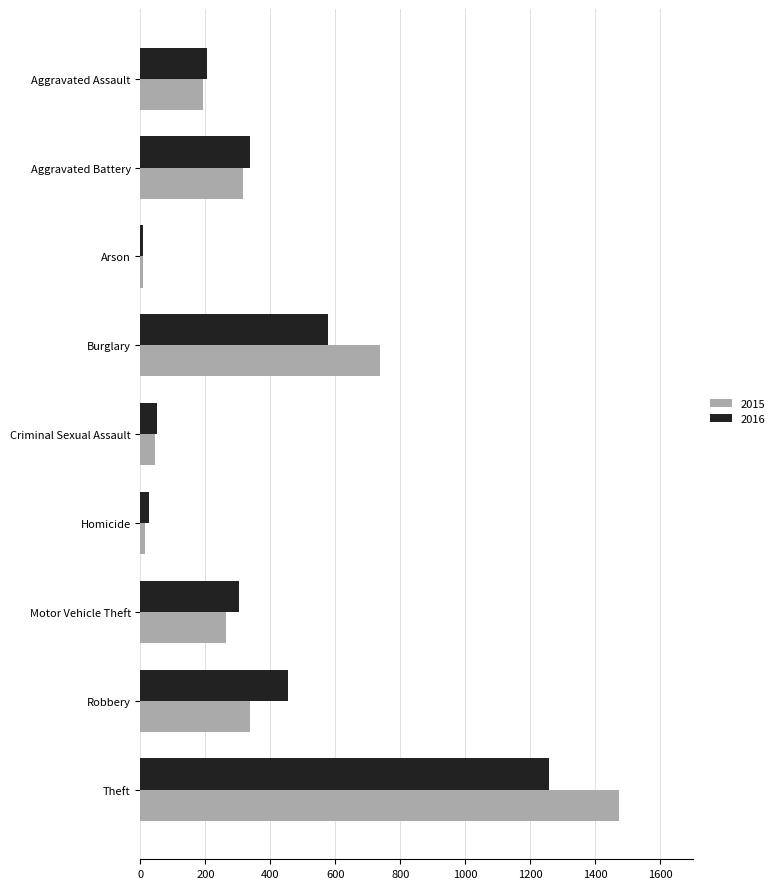

At which label does 2016 reach its minimum?

Arson